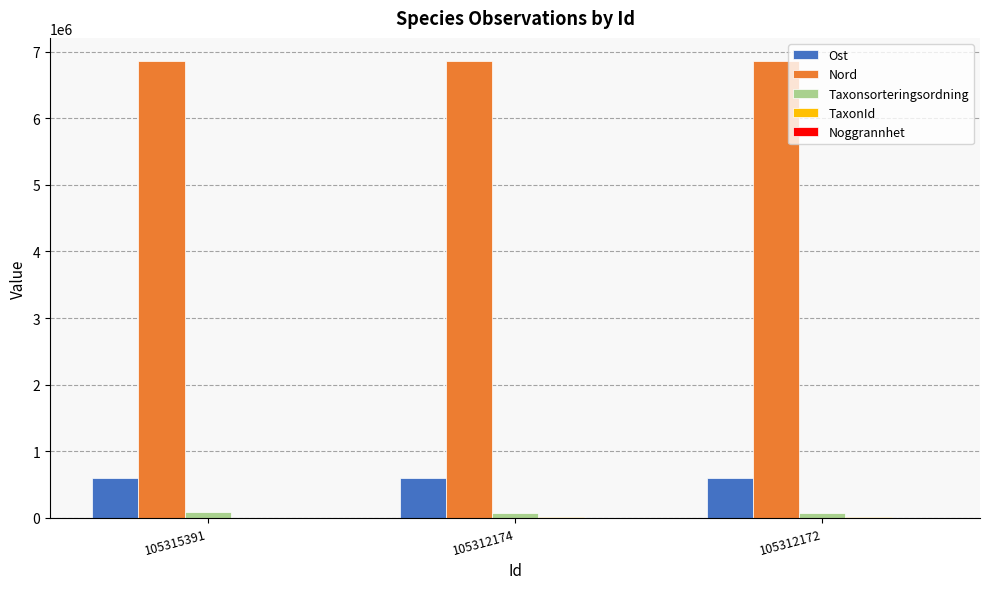

Is it true that Nord equals 6862377.7 at 105315391?

True